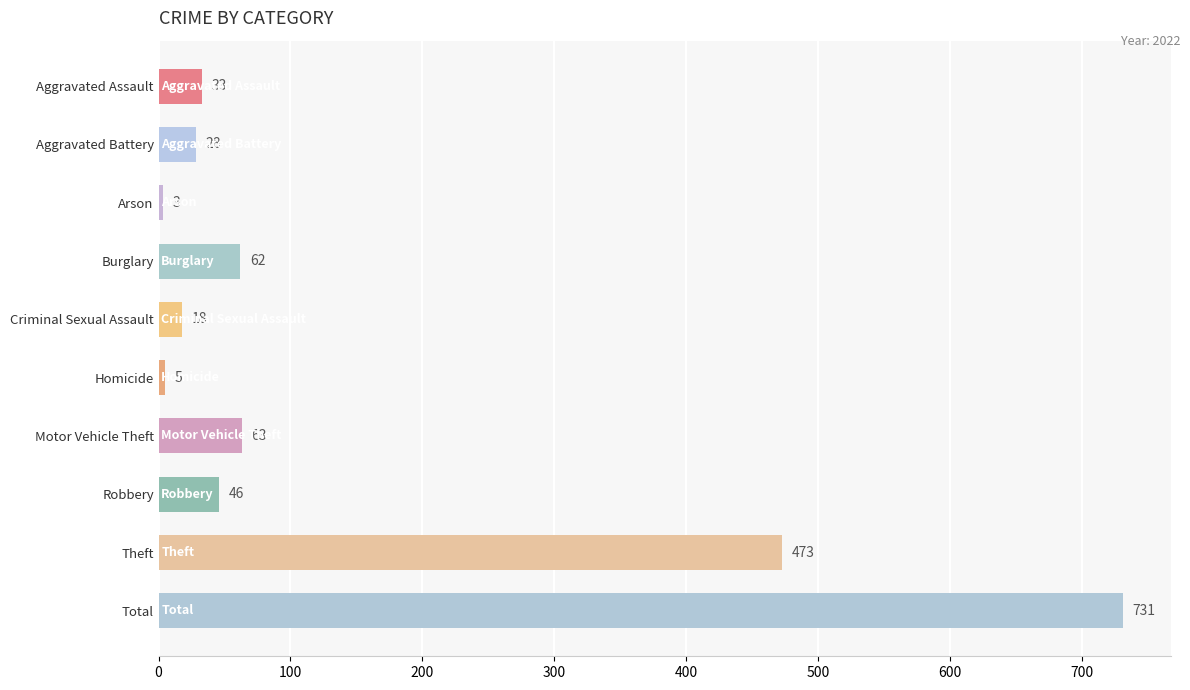

Reading top to bottom, list all the values displayed in this chart.

33	28	3	62	18	5	63	46	473	731